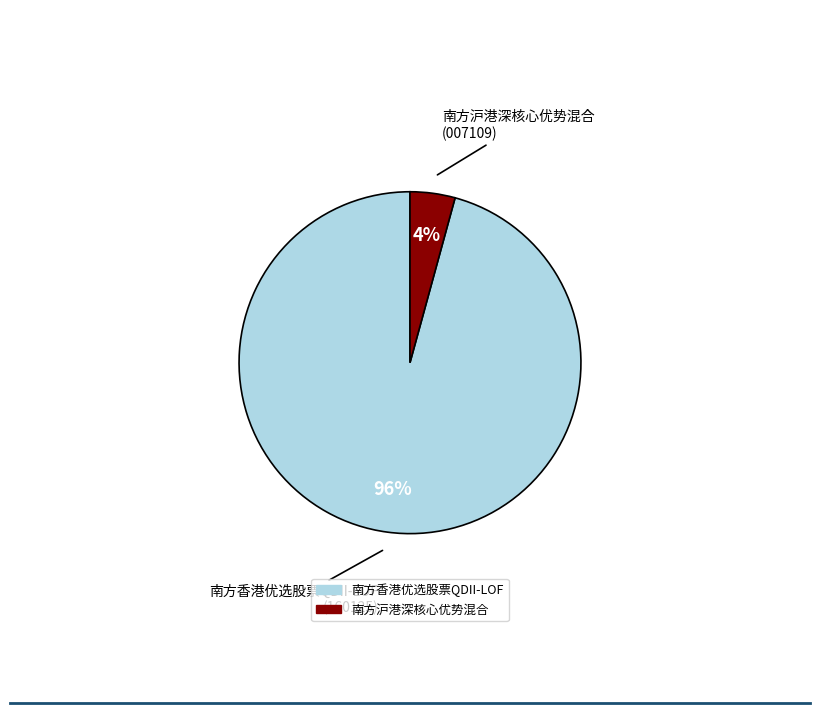

Is the sum of 南方香港优选股票QDII-LOF and 南方沪港深核心优势混合 greater than half?

Yes